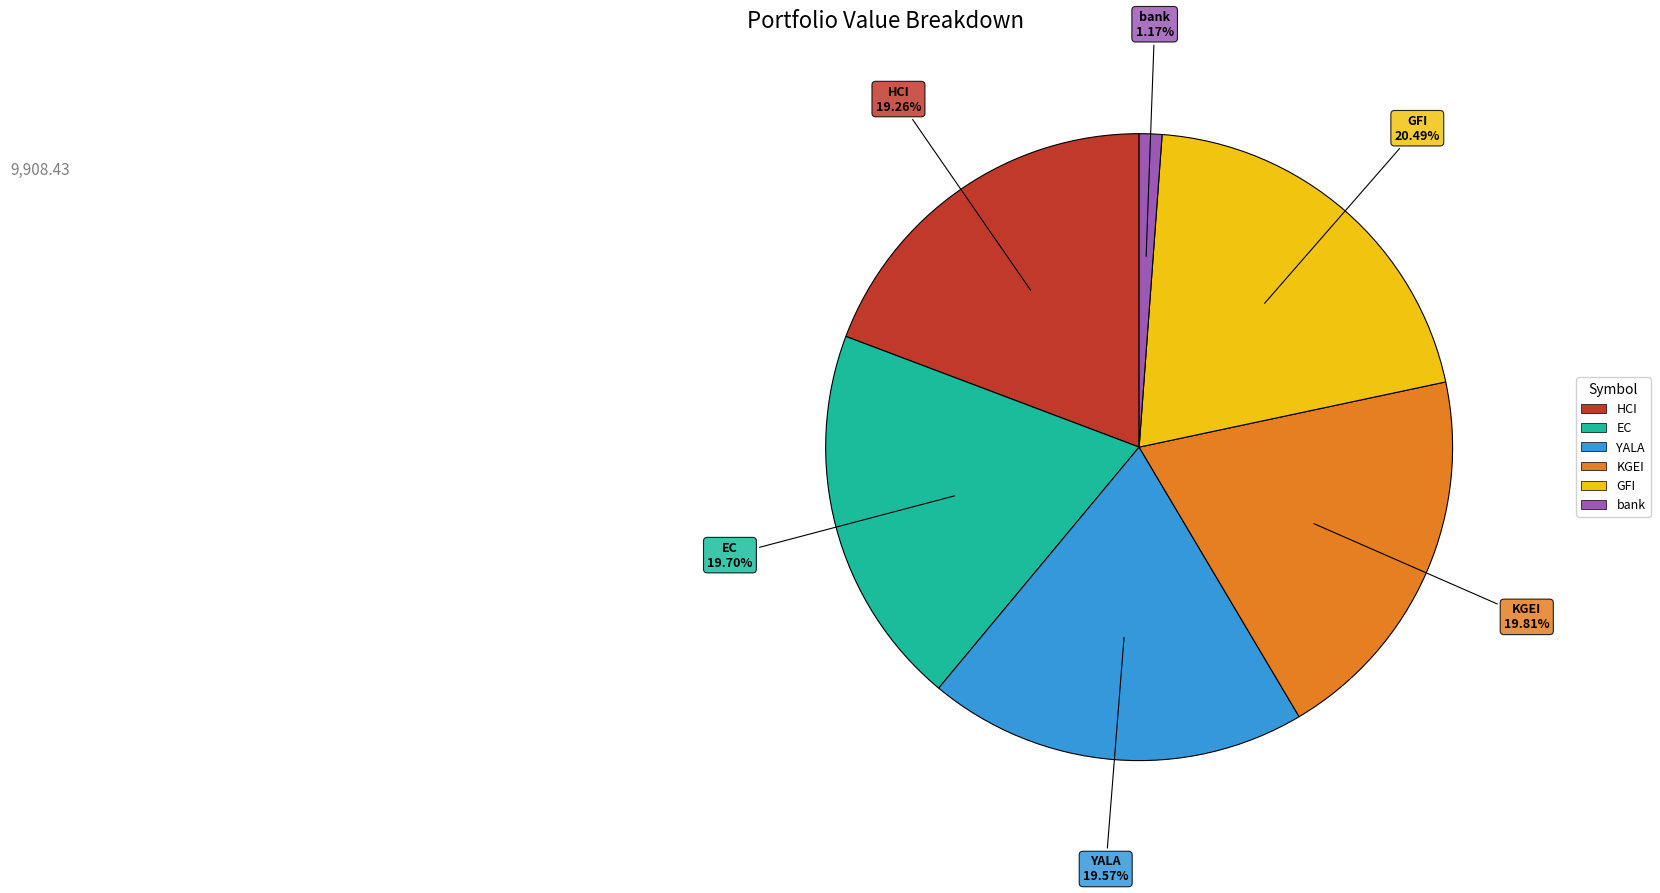

Between KGEI and bank, which is larger?

KGEI